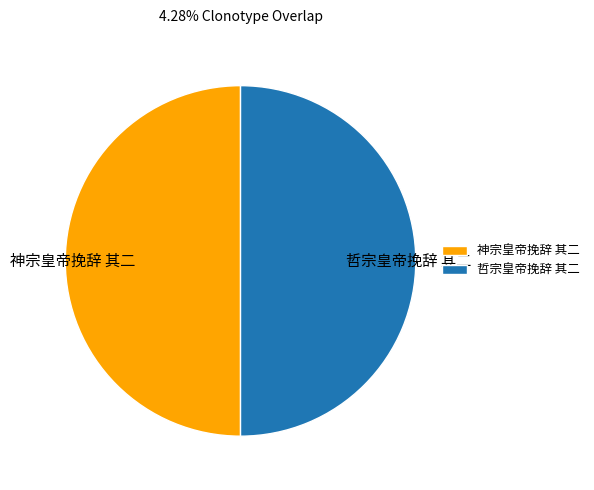

True or false: 神宗皇帝挽辞 其二 accounts for 50% of the total.

True